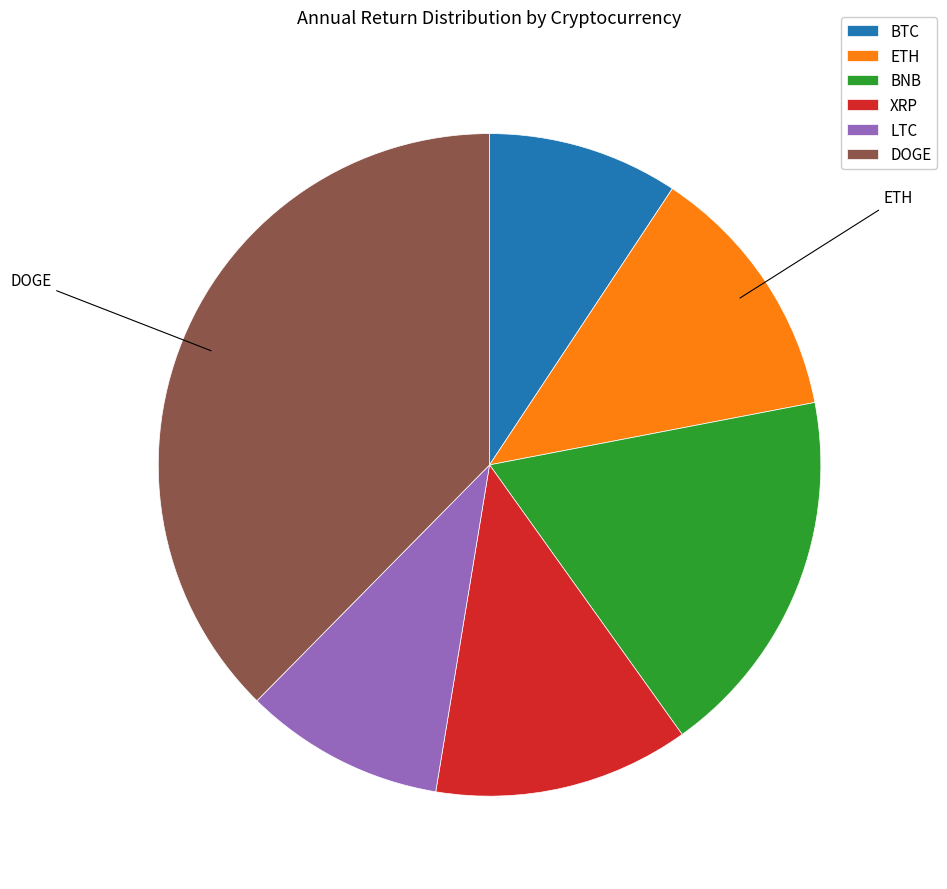

Is it true that DOGE is 38% of the pie?

True